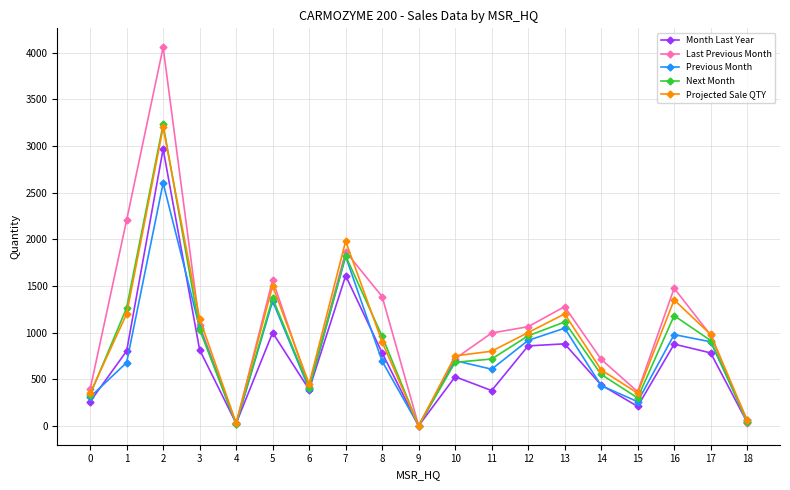

True or false: Next Month has a value of 331.8 at 0.

True